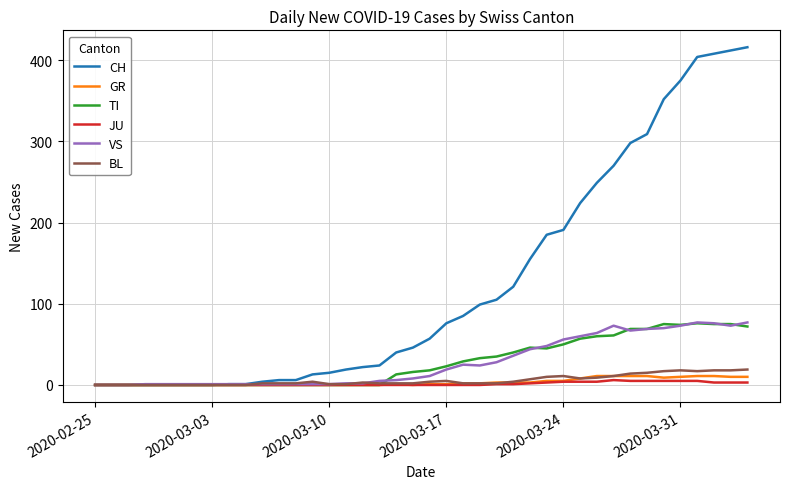

Which series has the largest range (max minus min)?

CH